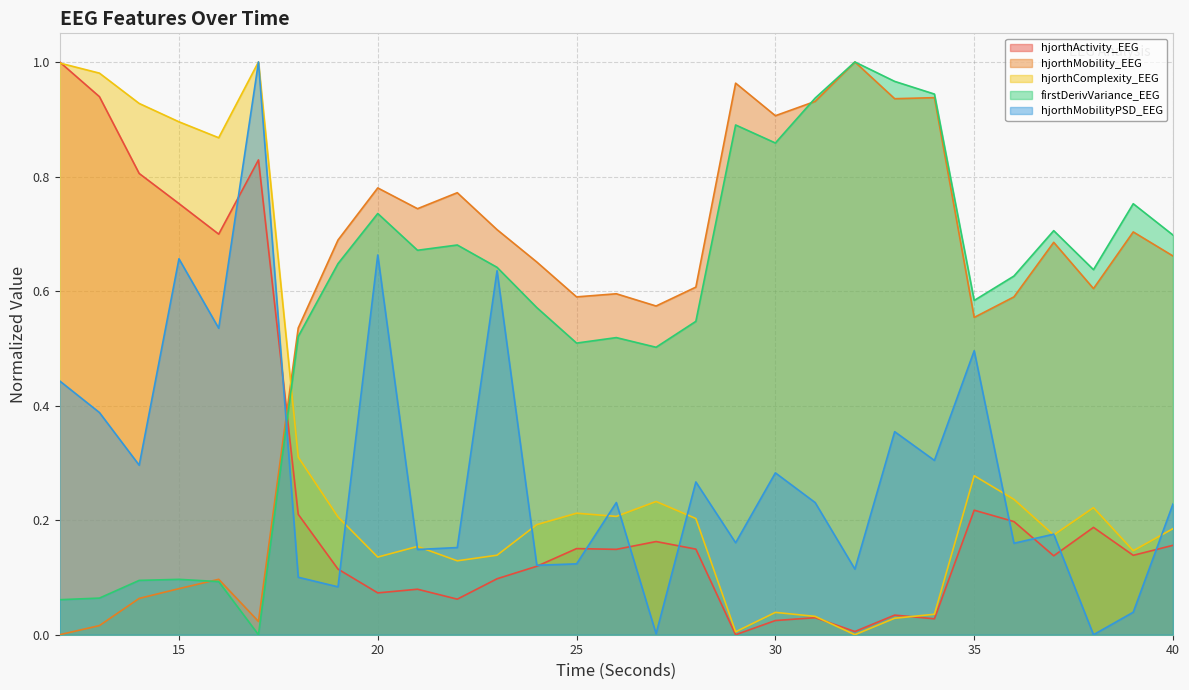

Rank the series by their maximum value, from lowest to highest.

hjorthMobilityPSD_EEG, hjorthMobility_EEG, hjorthComplexity_EEG, hjorthActivity_EEG, firstDerivVariance_EEG